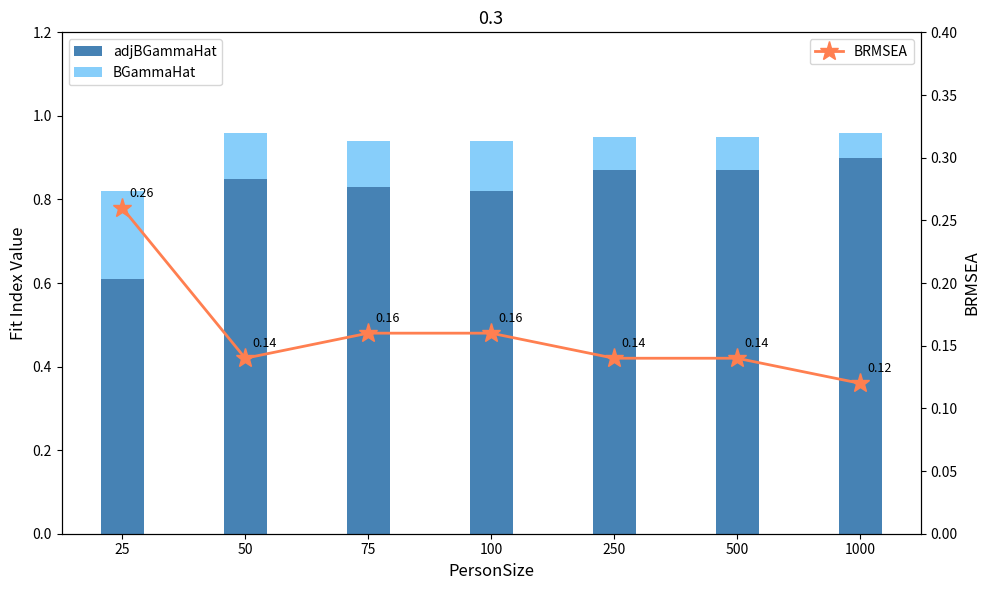

Which series has the largest total across all categories?

adjBGammaHat